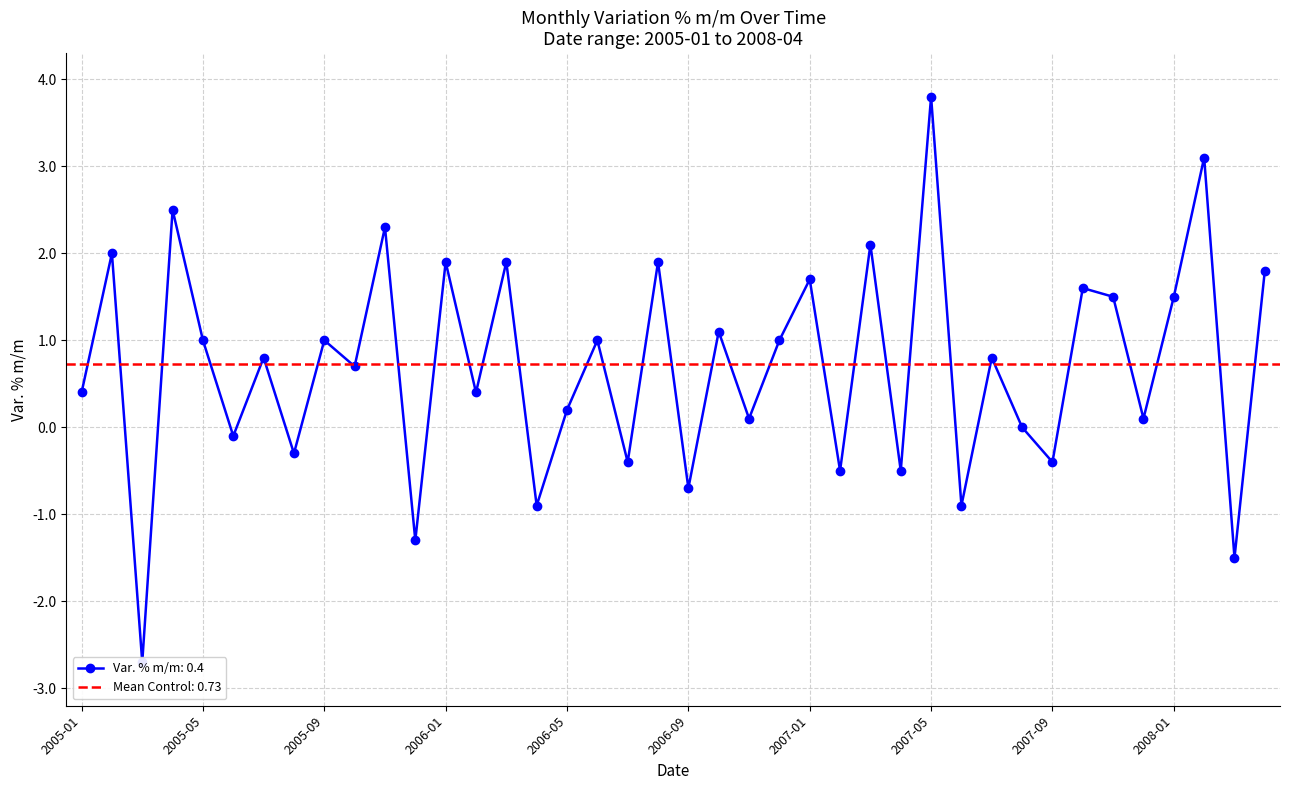

Where does the data first go above 0?

2005-01